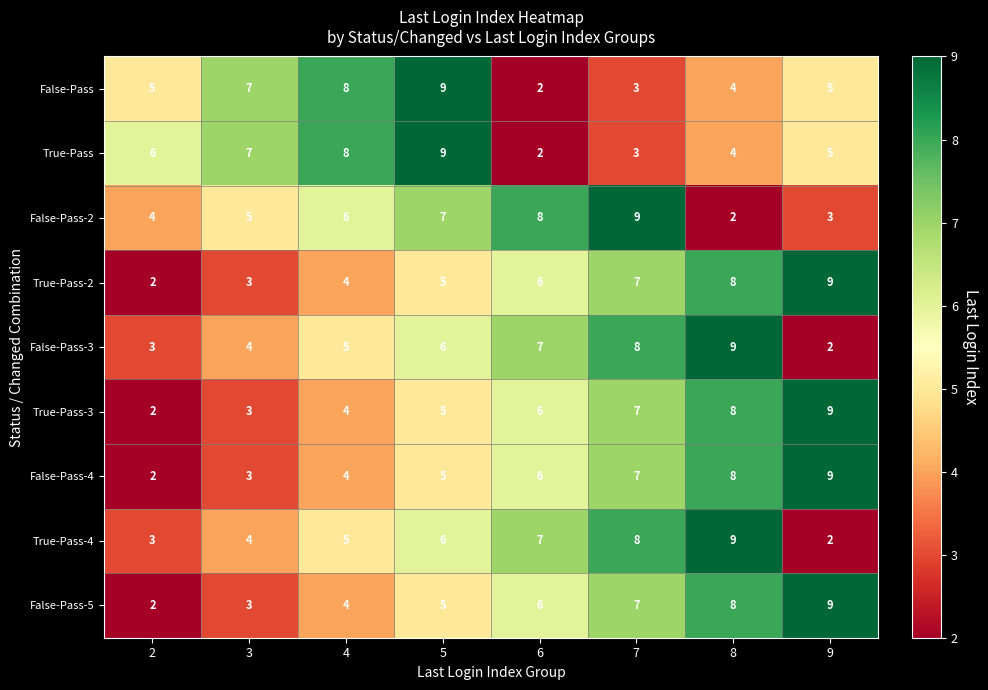

Count the False-Pass-4 values in the range 4 to 8.

5